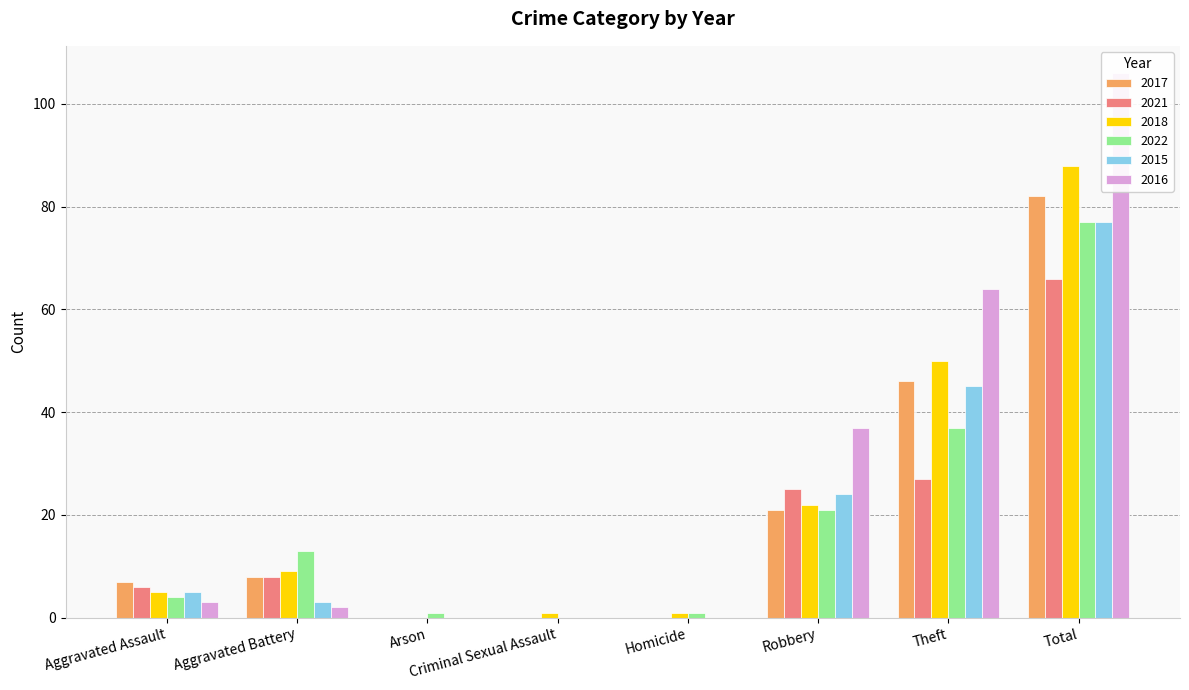

How many data points does each series have?

8